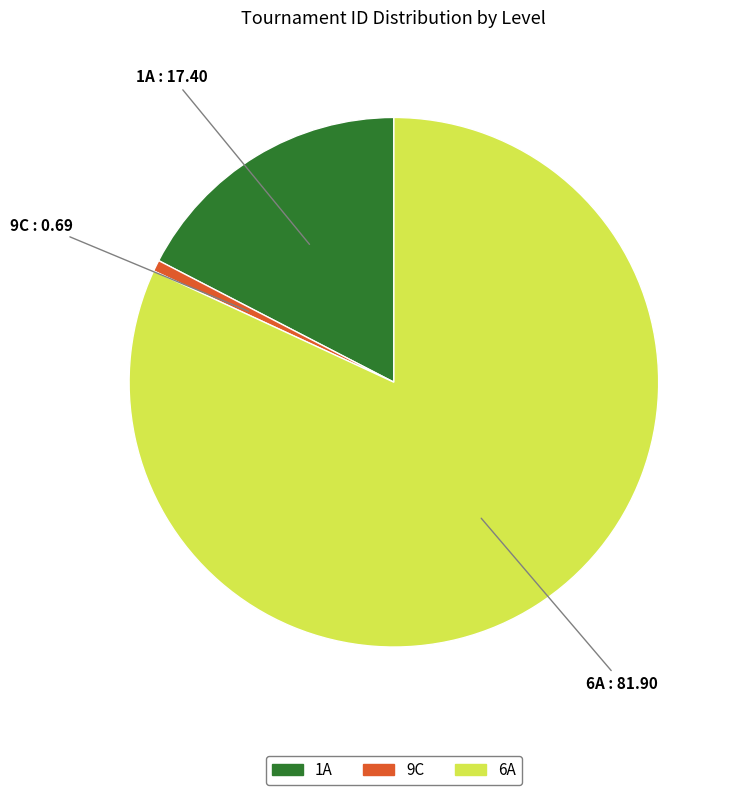

Rank the categories by value from highest to lowest.

6A, 1A, 9C